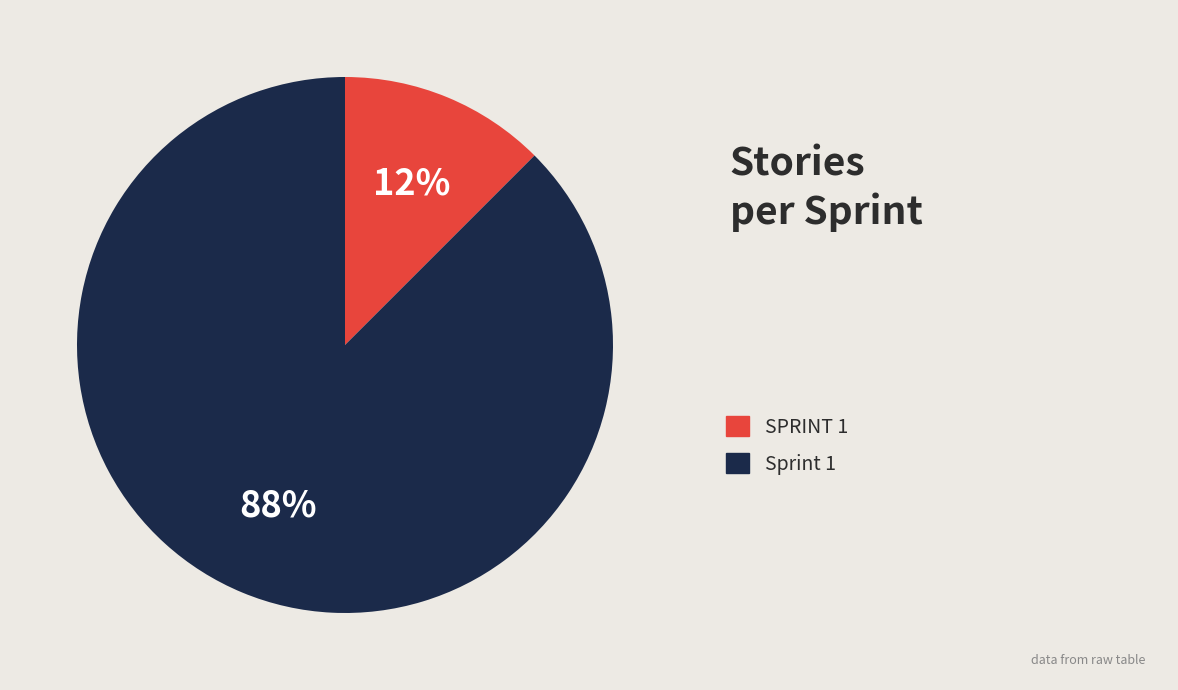

To the nearest percent, what is the average slice percentage?

50%